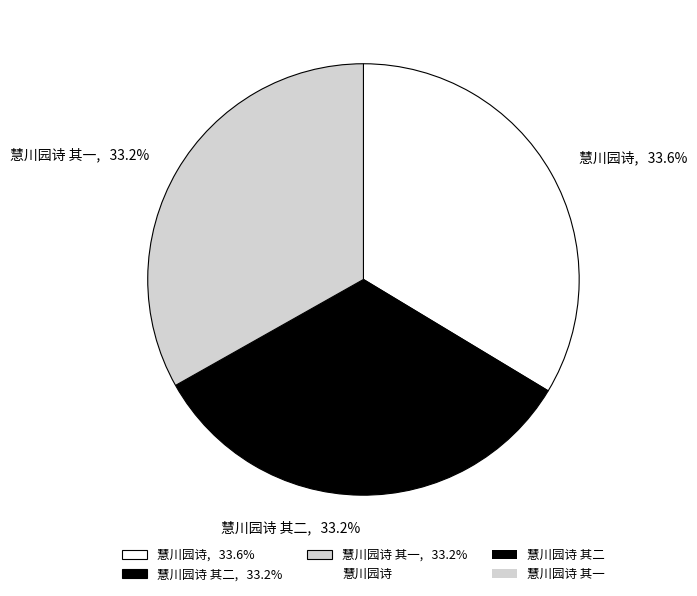

How much of the chart is everything except 慧川园诗, 33.6%?

66.4%